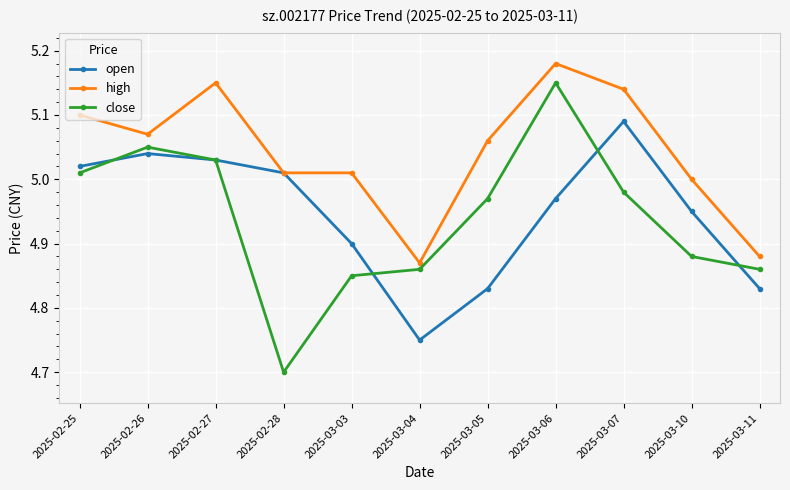

What is the total value across all series at 2025-03-11?

14.6